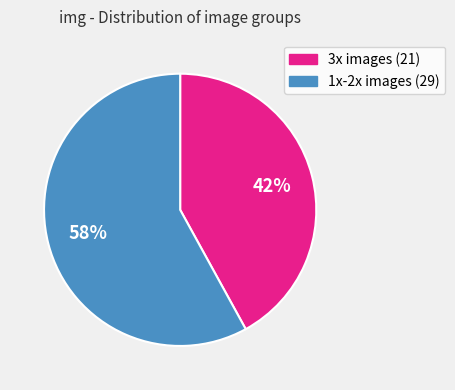

Does any single category account for the majority?

Yes